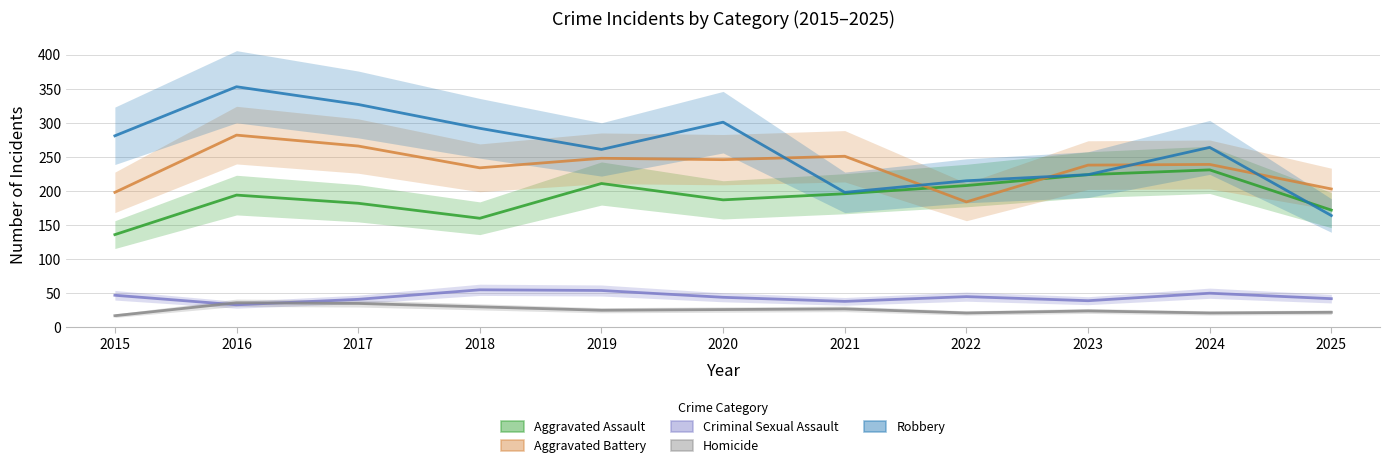

Is this an area chart (filled region under the line)?

No